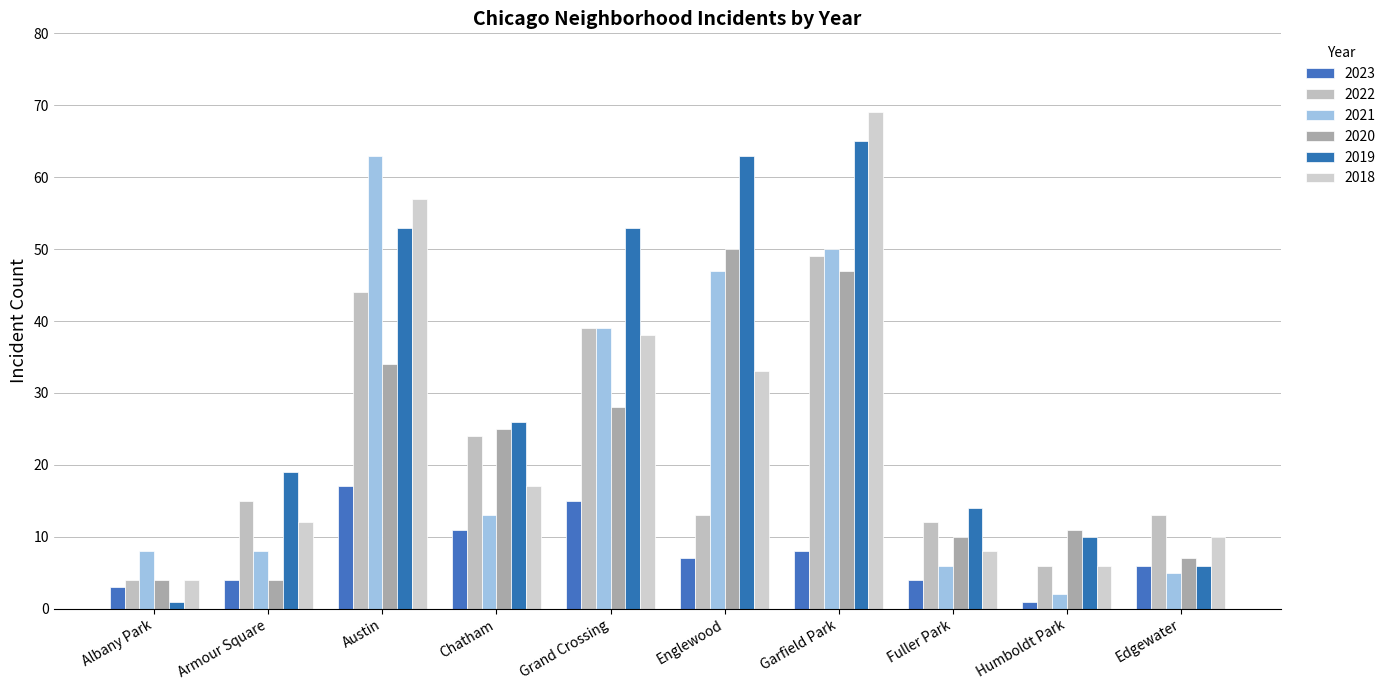

List the labels in order of 2020 value, largest first.

Englewood, Garfield Park, Austin, Grand Crossing, Chatham, Humboldt Park, Fuller Park, Edgewater, Albany Park, Armour Square